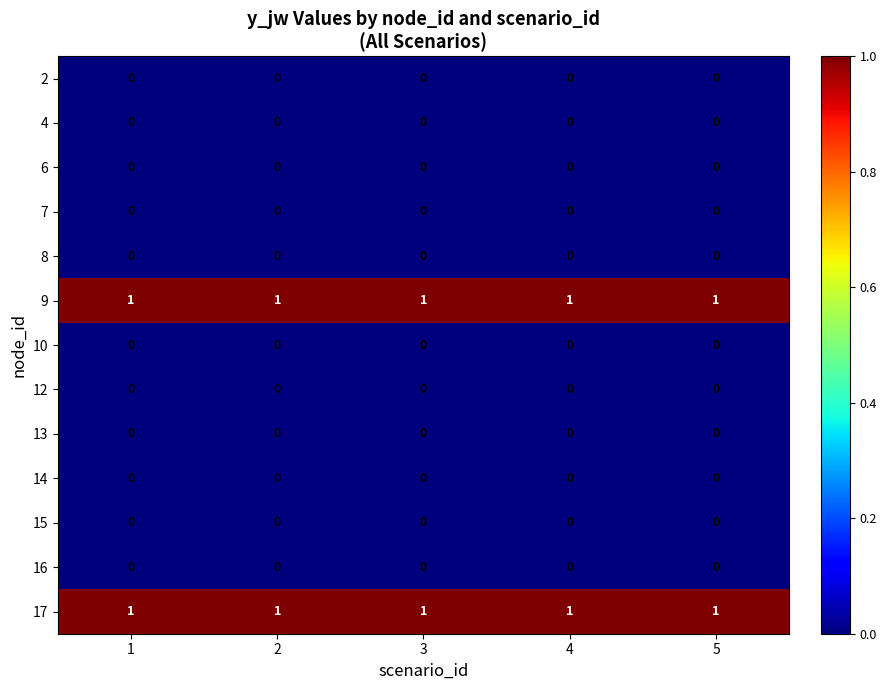

What is the greatest value displayed?

1